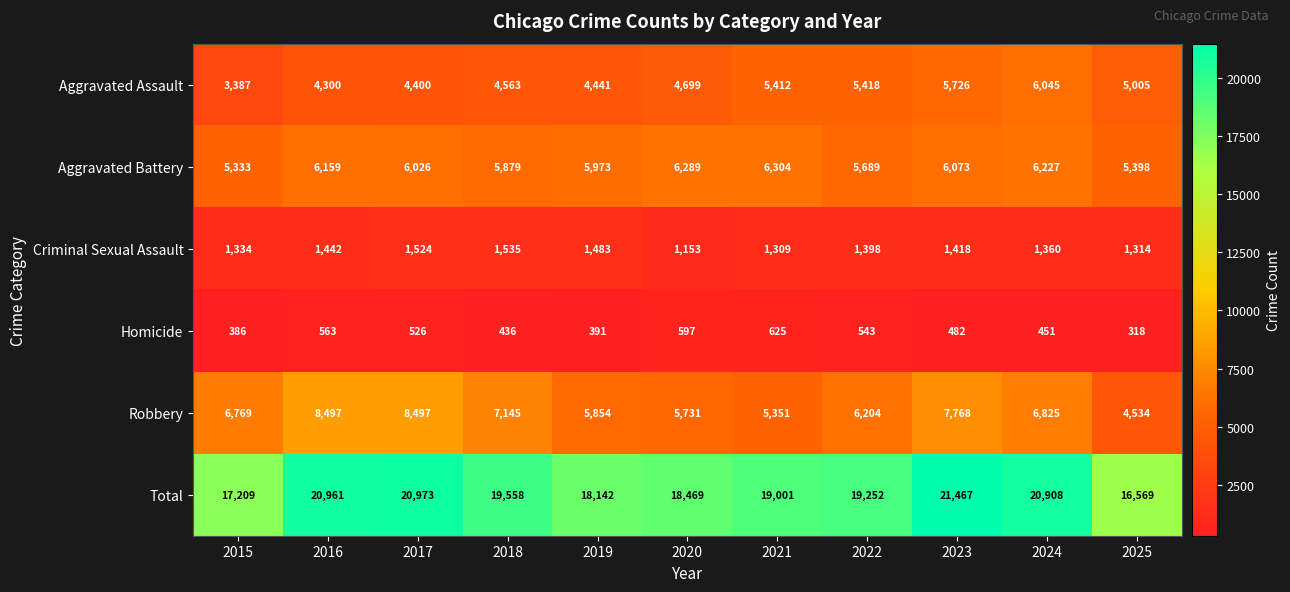

At how many categories does at least one series exceed 13950?

11